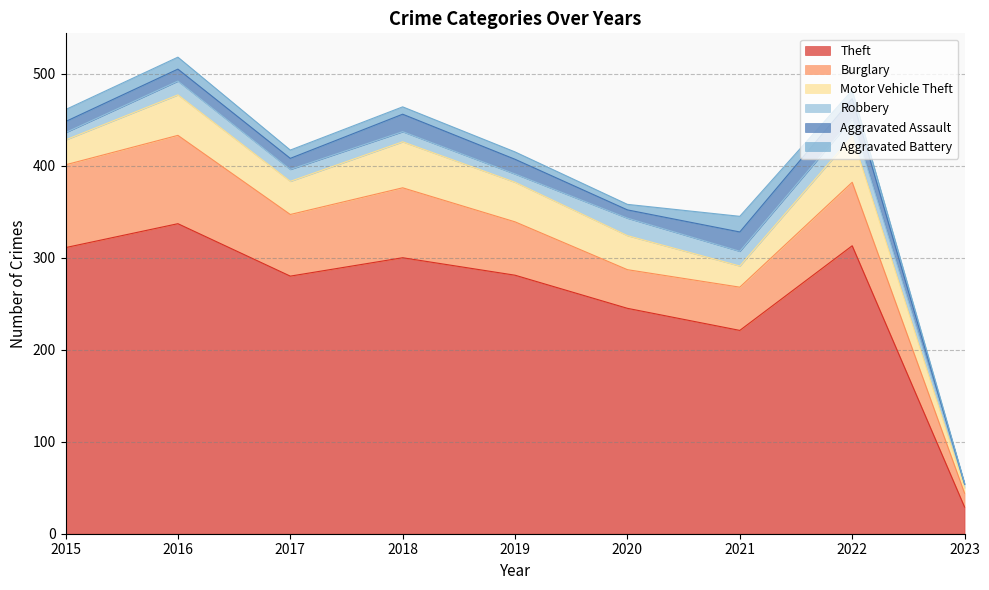

How many categories are shown in the chart?

9